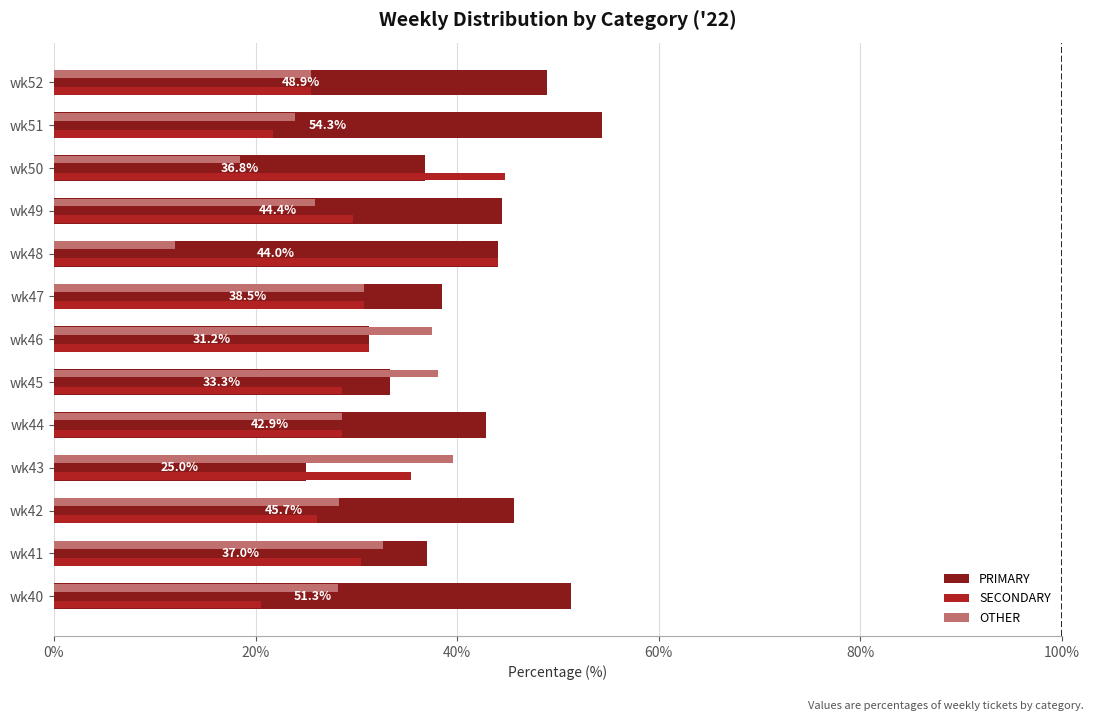

Which series has the largest total across all categories?

PRIMARY